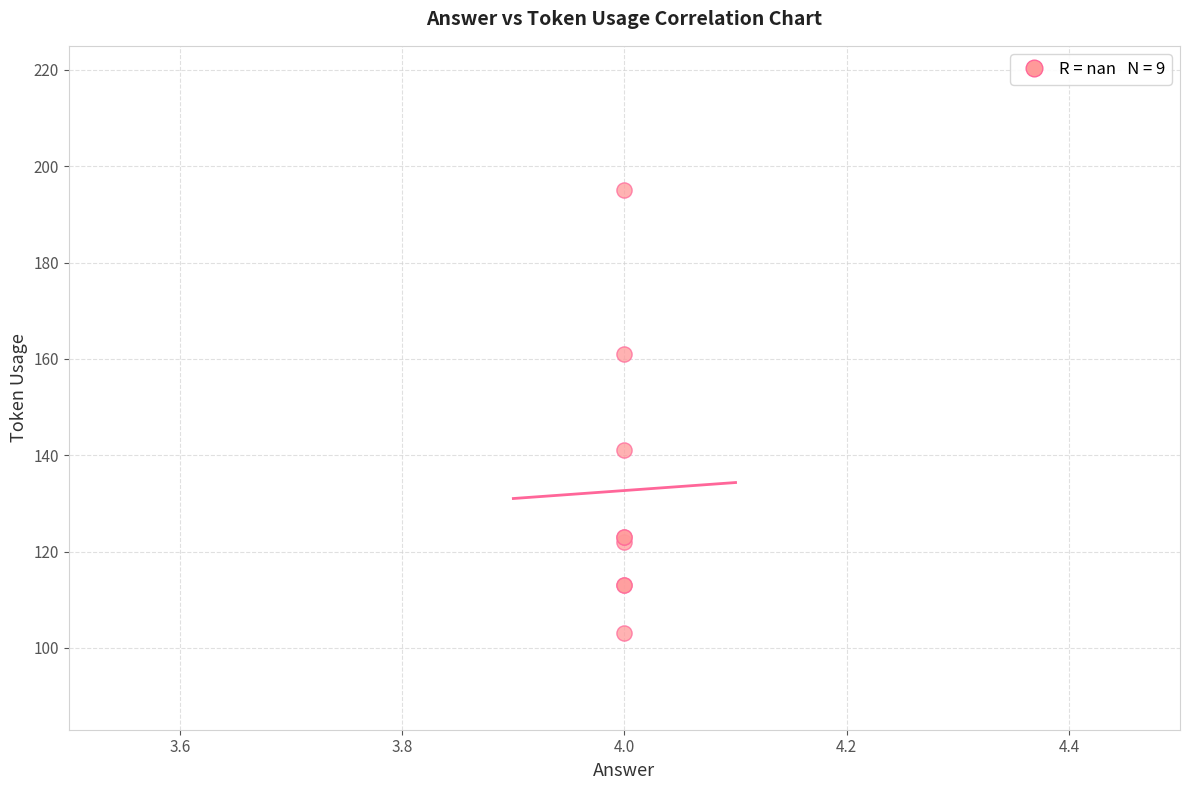

What Y value in the scatter plot is closest to 149?

141